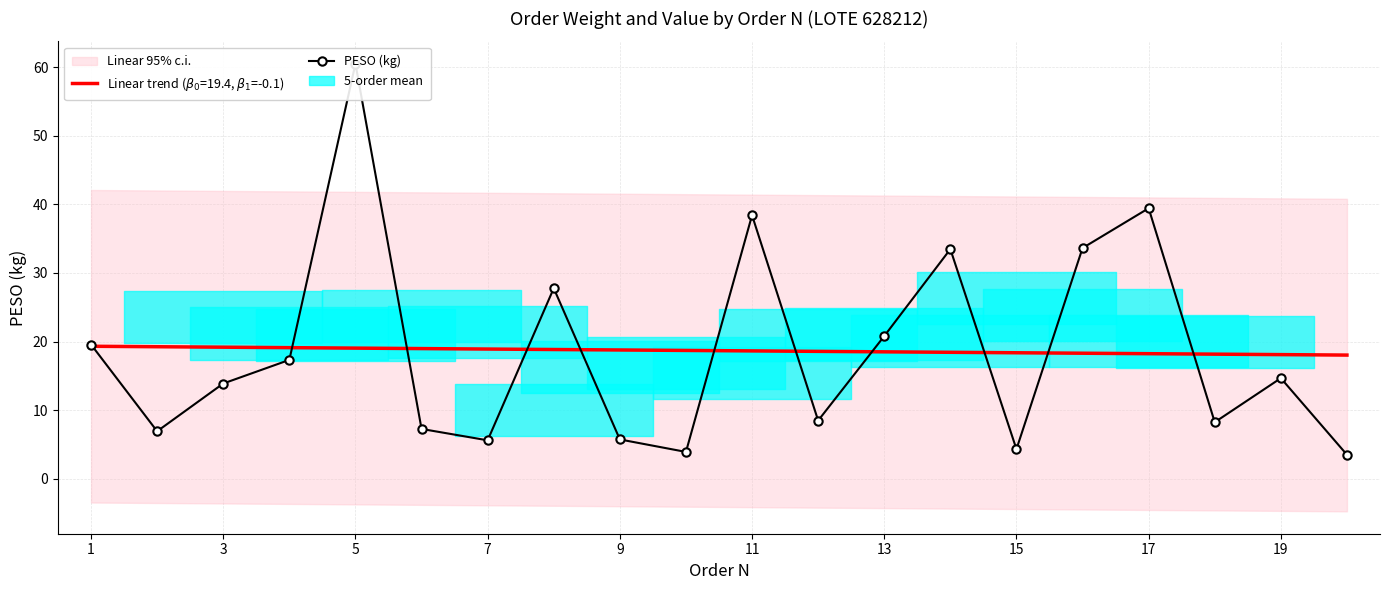

Between 13 and 19, which is larger?

13